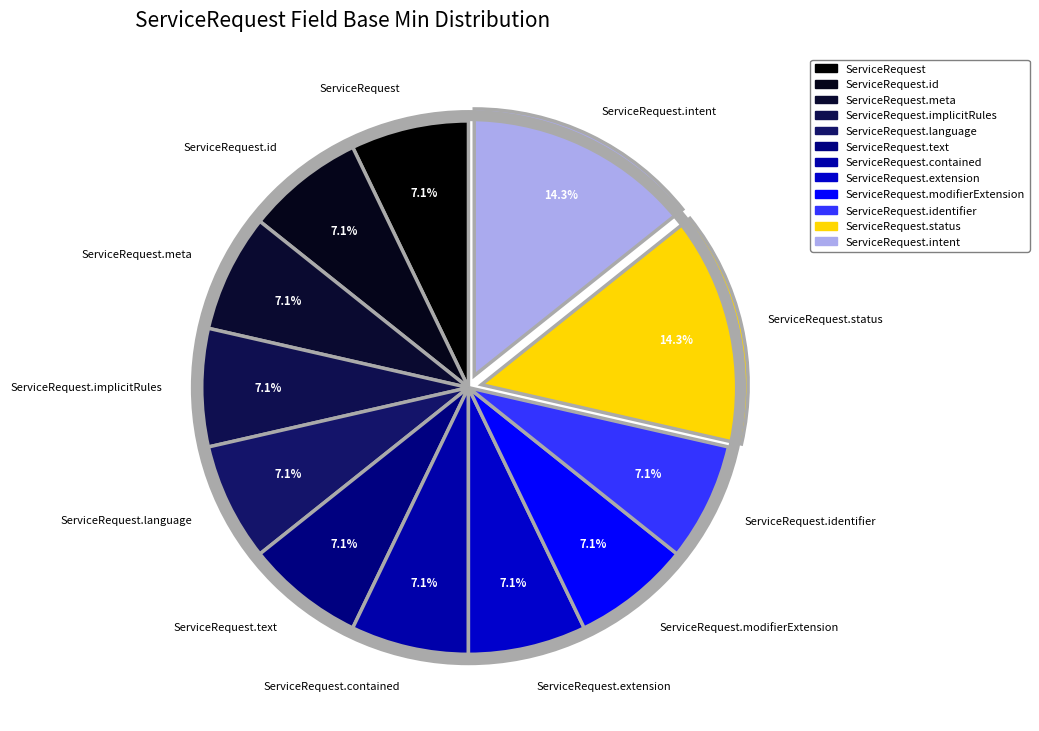

Is ServiceRequest.language the majority of the pie?

No